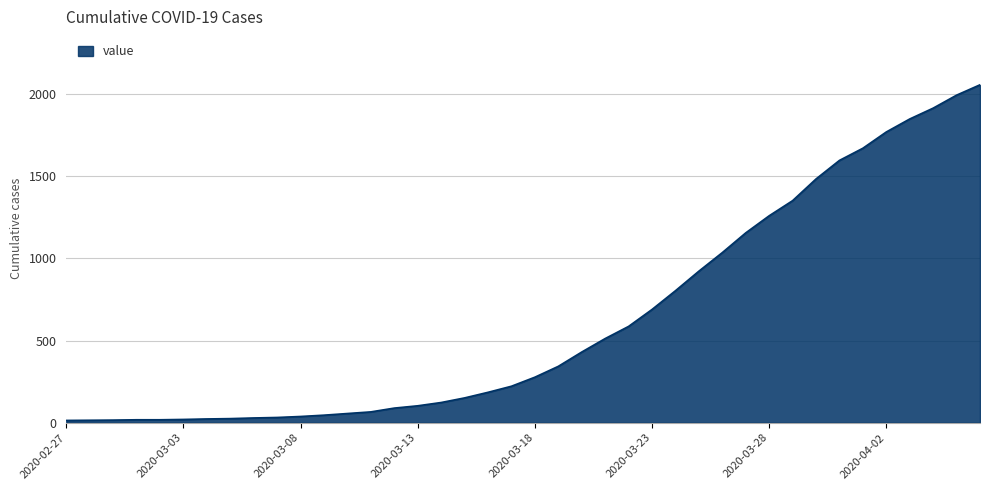

Does the chart display data point markers on the line(s)?

No